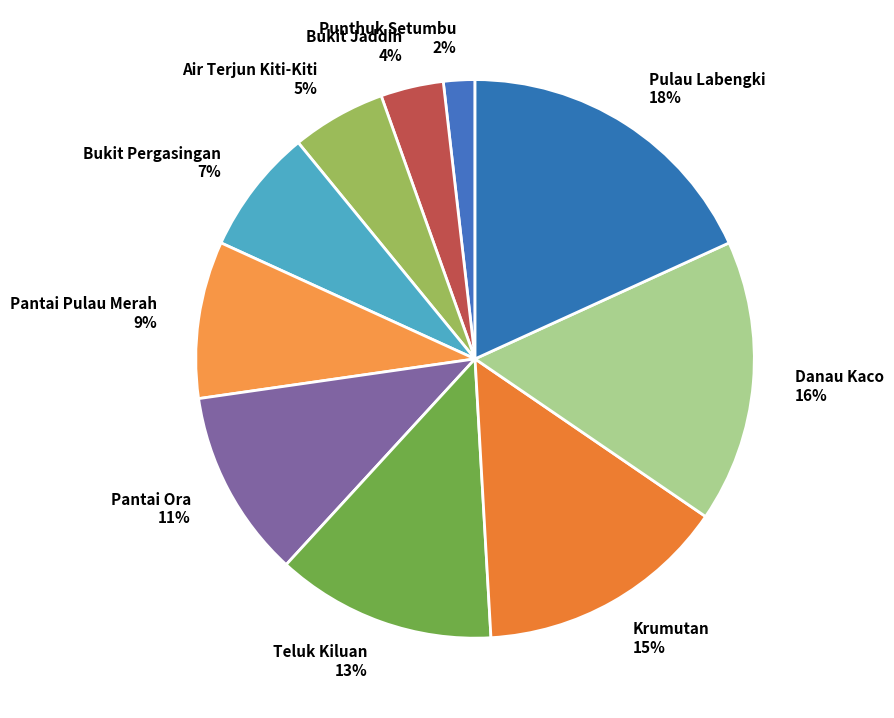

The Pulau Labengki slice represents 18% of the pie. True or false?

True